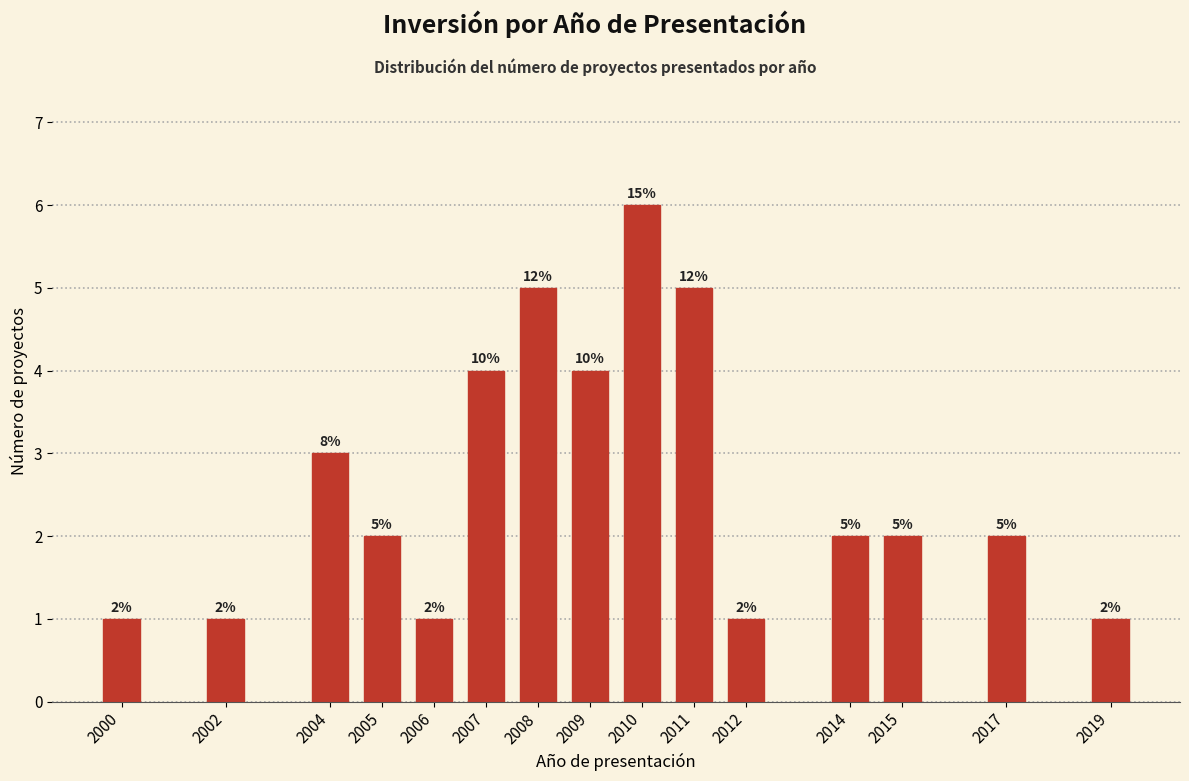

Reading right to left, transcribe all the data shown in this chart.

2019=1	2017=2	2015=2	2014=2	2012=1	2011=5	2010=6	2009=4	2008=5	2007=4	2006=1	2005=2	2004=3	2002=1	2000=1